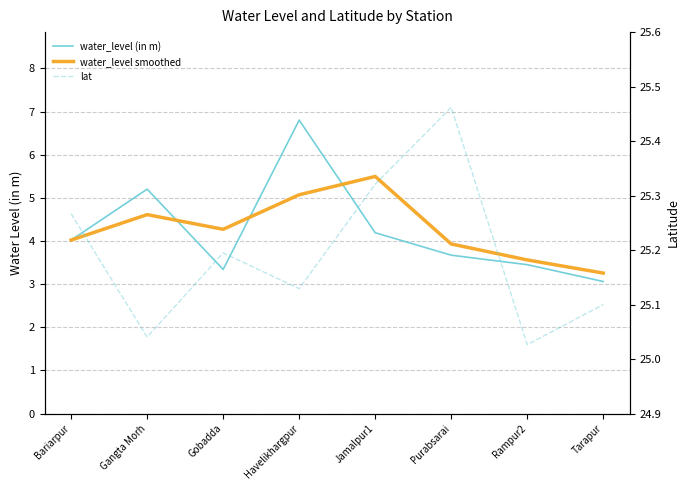

At which label does water_level smoothed first exceed 4?

Bariarpur